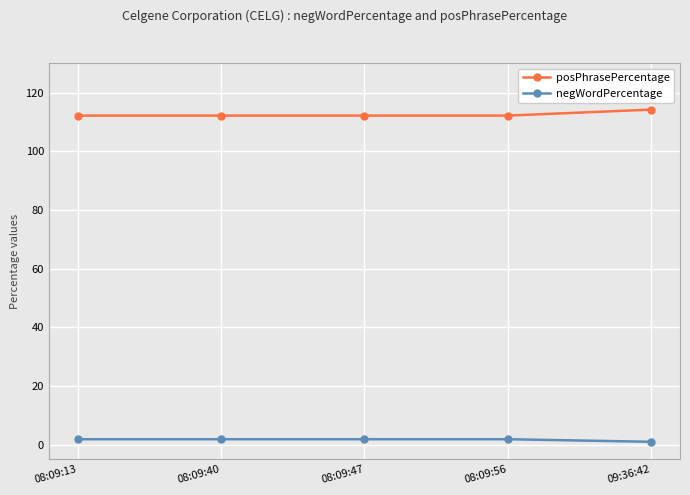

What position from the left is 08:09:56?

4